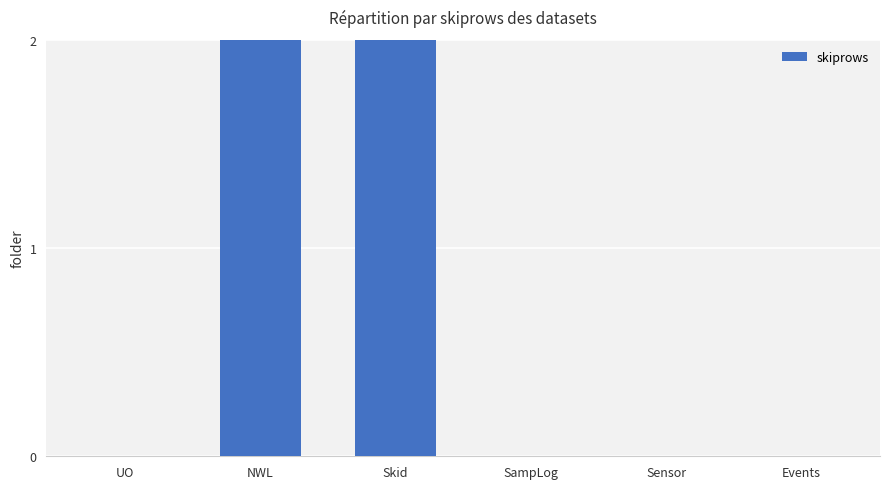

Which has a higher value, Sensor or Events?

Sensor